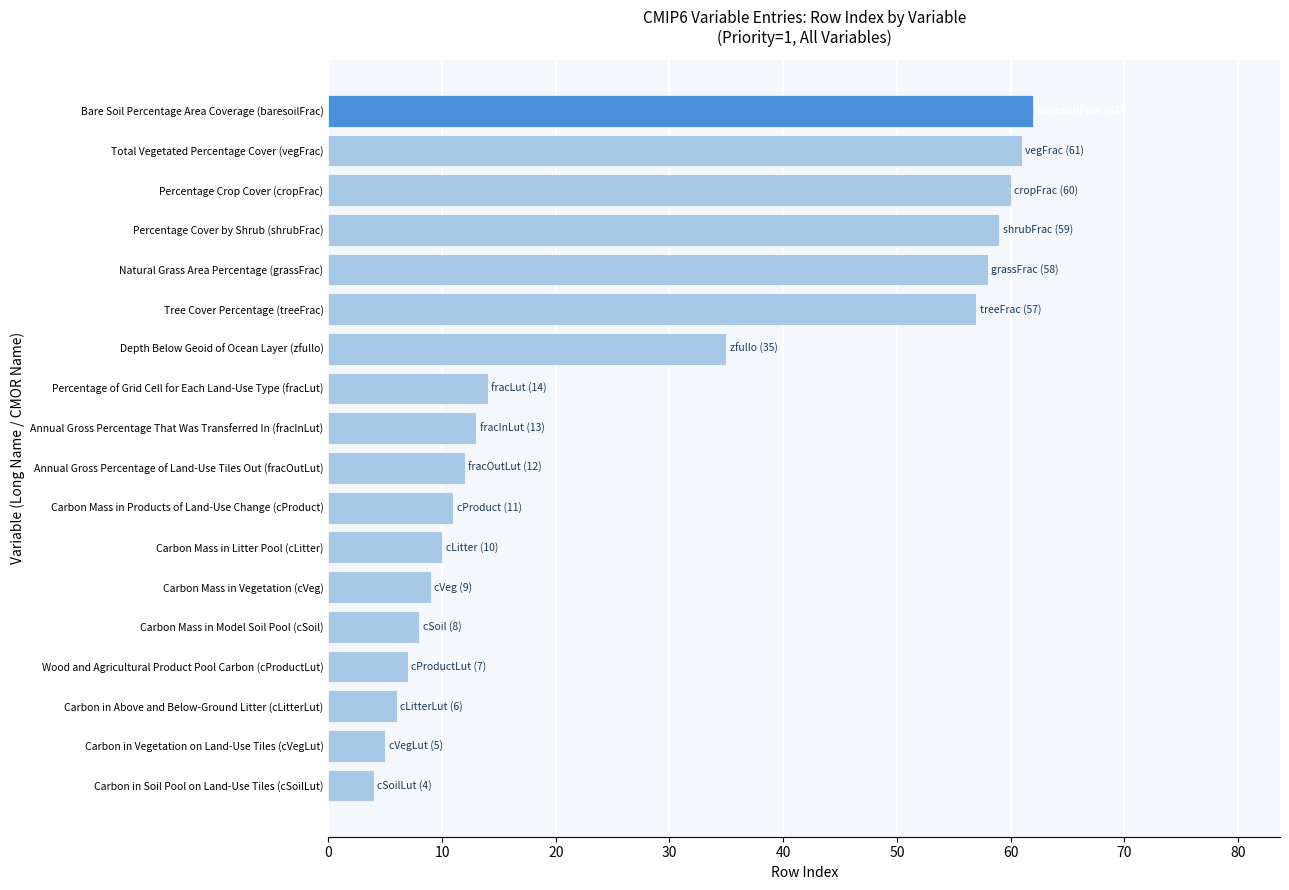

The value at Percentage Crop Cover (cropFrac) is 60. True or false?

True